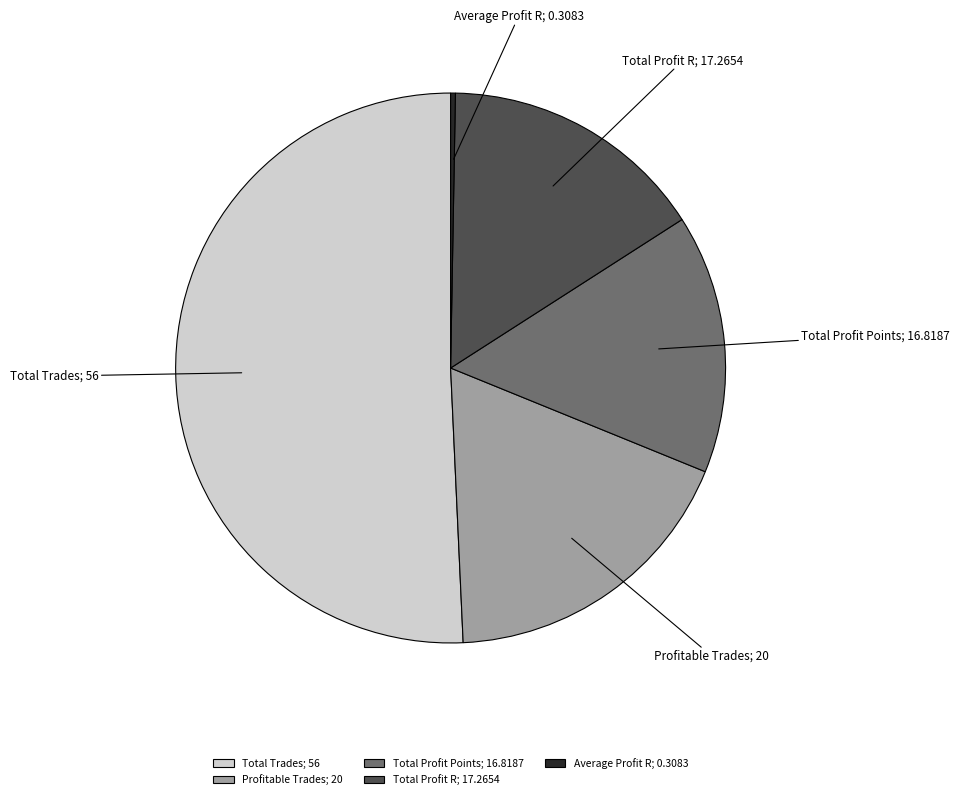

Is it true that Total Profit R is 6% of the pie?

False